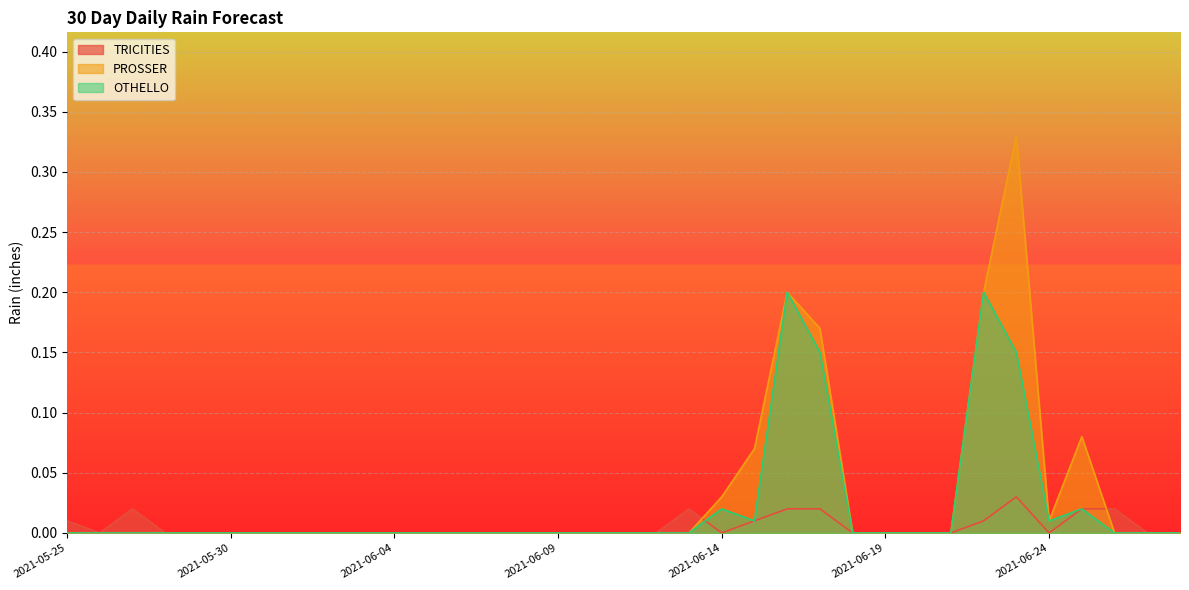

How many data points in TRICITIES are above 0?

10